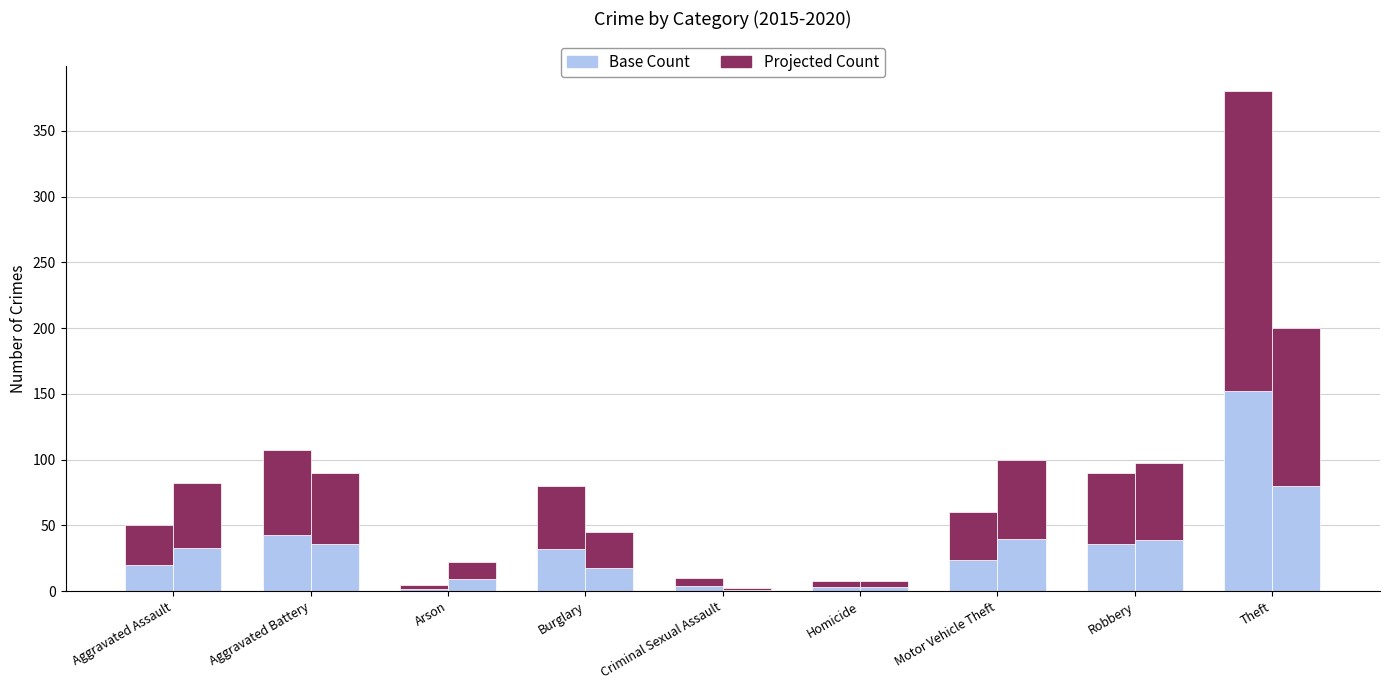

At which label is 2015 (base) closest to 77?

Aggravated Battery